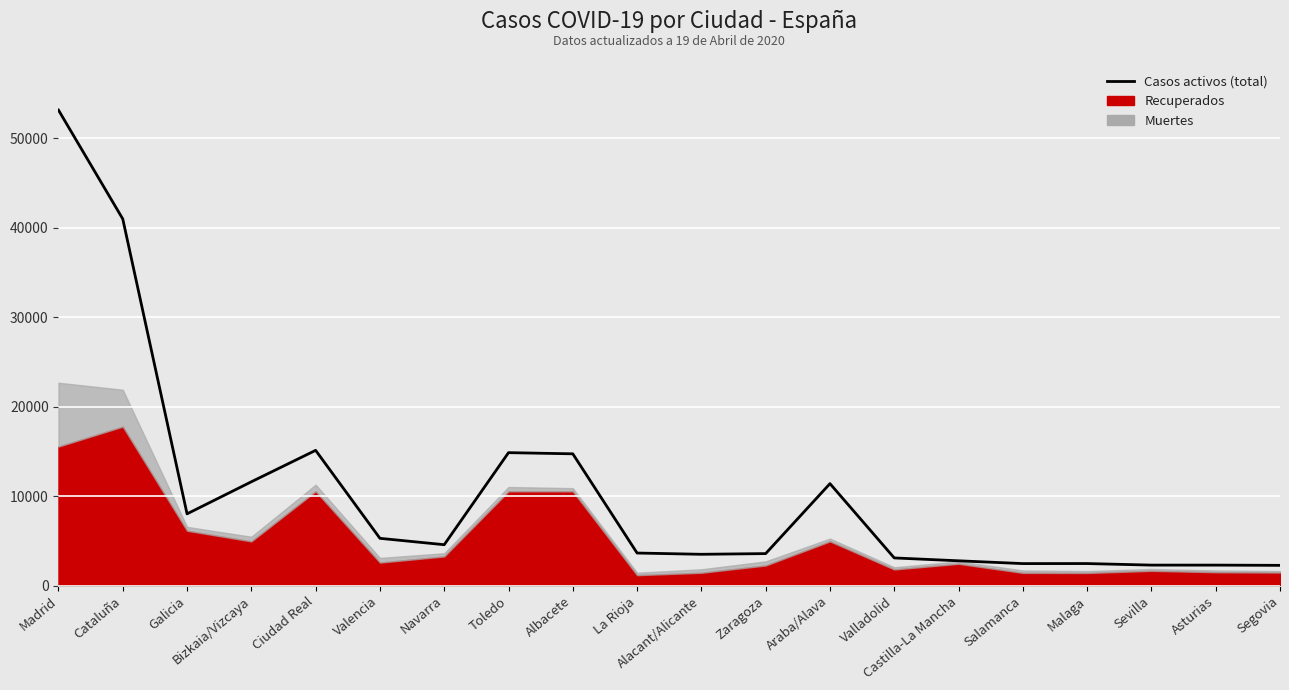

What is the maximum value shown in the chart?

53157